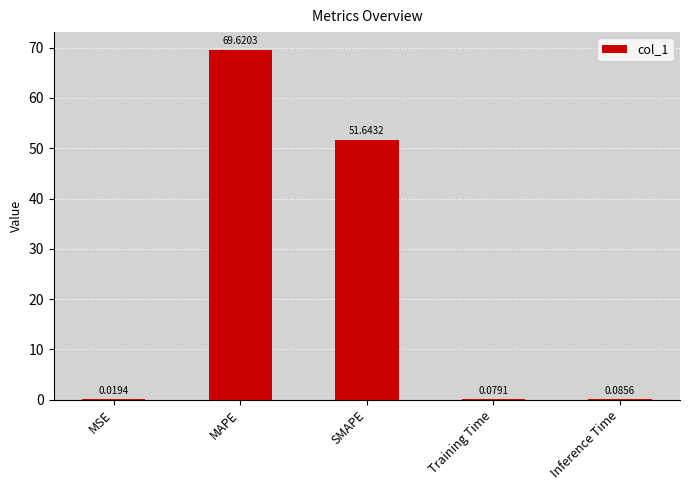

Where is the data nearest to the value 34?

SMAPE